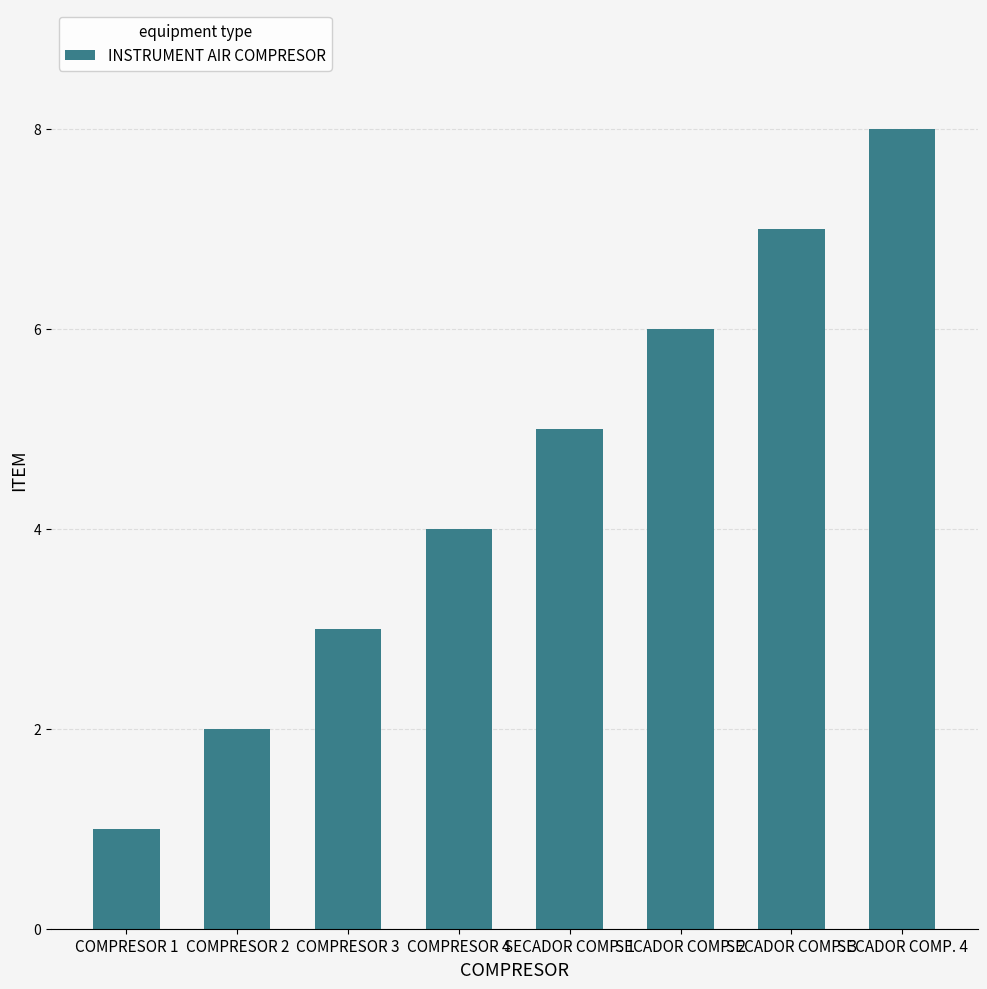

List the labels in order of value, smallest first.

COMPRESOR 1, COMPRESOR 2, COMPRESOR 3, COMPRESOR 4, SECADOR COMP. 1, SECADOR COMP. 2, SECADOR COMP. 3, SECADOR COMP. 4